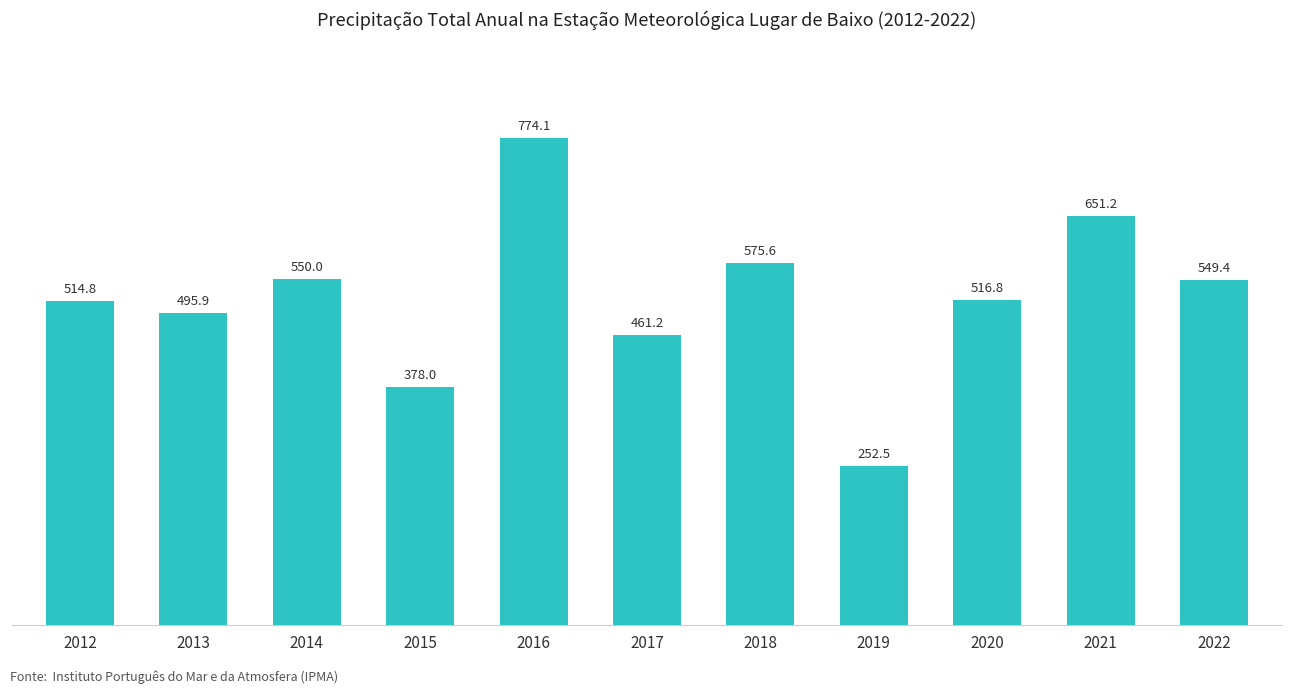

List the labels in order of value, smallest first.

2019, 2015, 2017, 2013, 2012, 2020, 2022, 2014, 2018, 2021, 2016